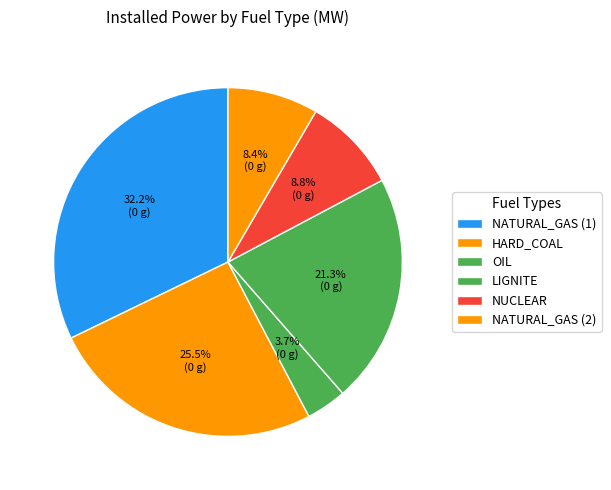

Does any single category account for the majority?

No